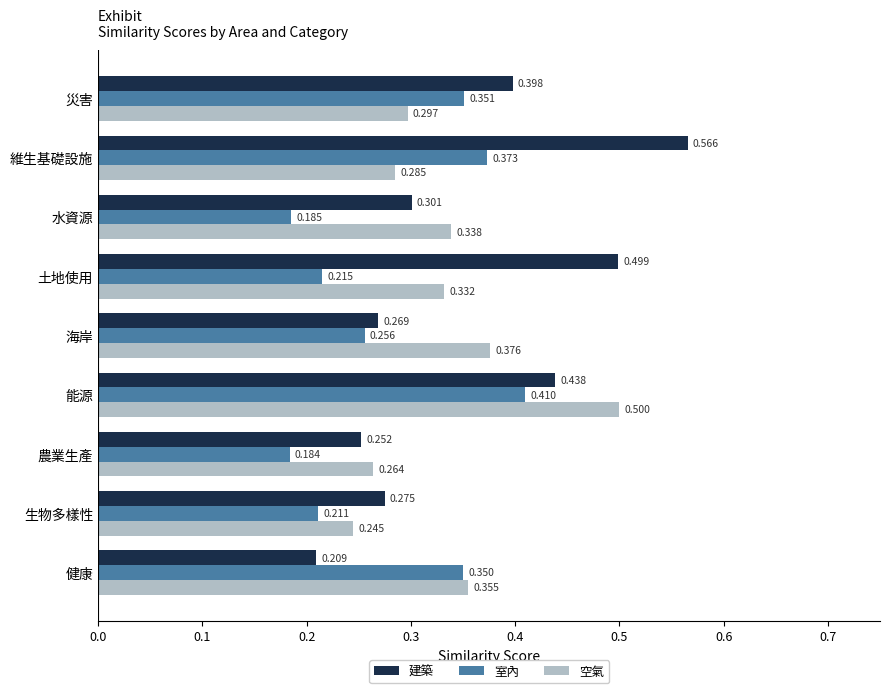

Rank the series by their maximum value, from highest to lowest.

建築, 空氣, 室內